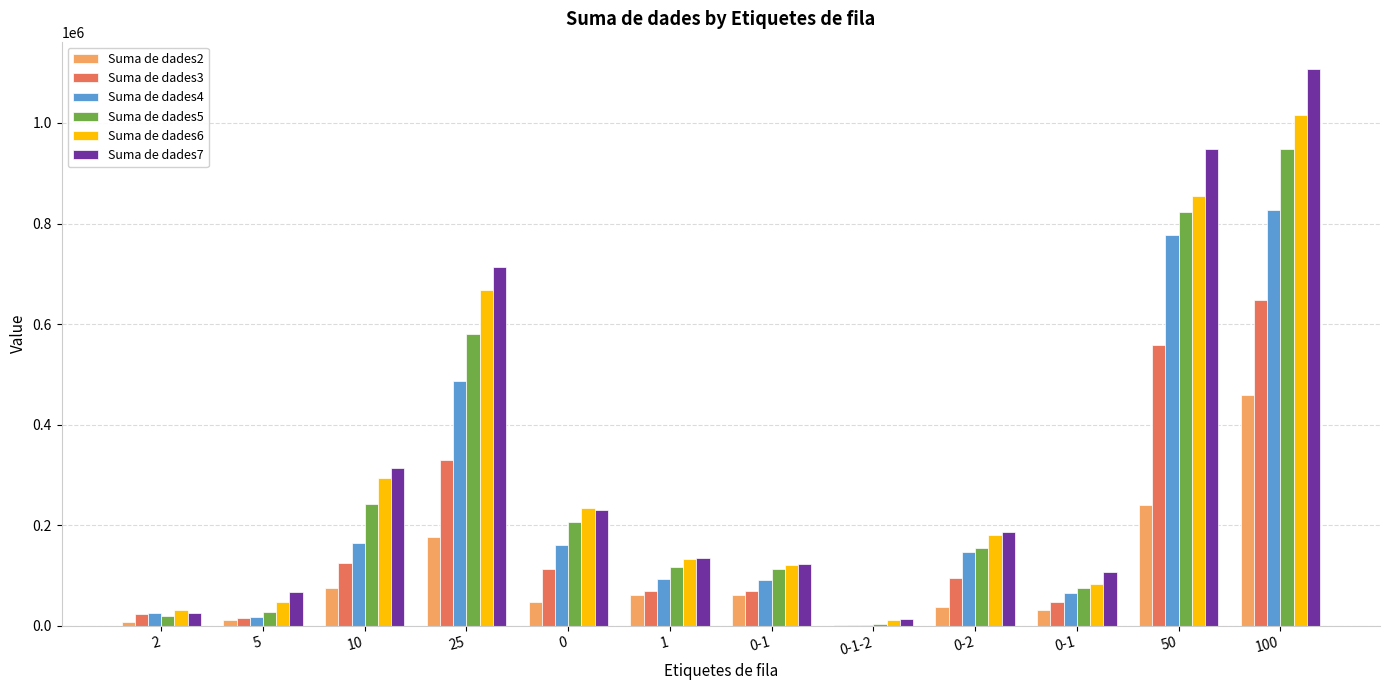

What is the sum of all Suma de dades5 values?

3305852.6